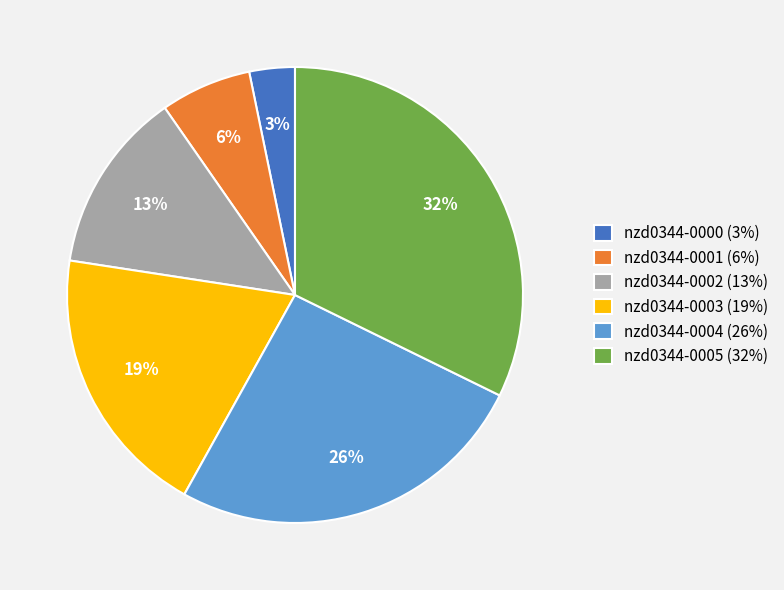

Which has a higher value, nzd0344-0004 or nzd0344-0005?

nzd0344-0005